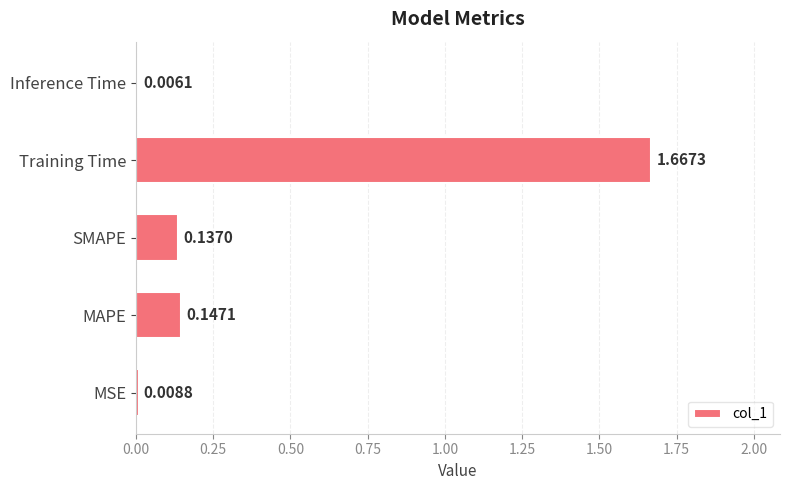

What is the change in value from SMAPE to Training Time?

+1.5